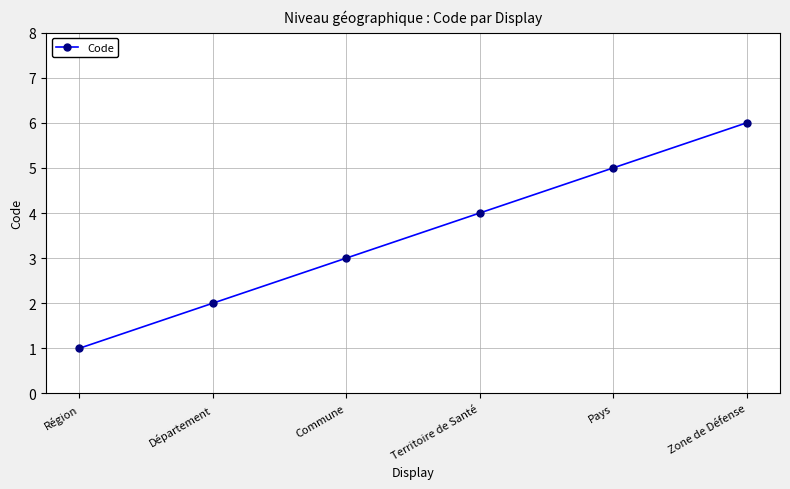

What value does the data have at Commune?

3